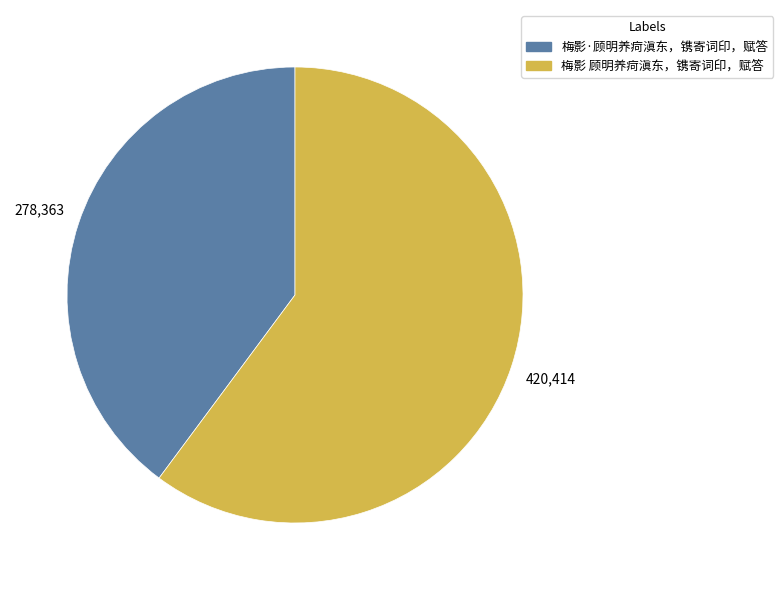

Which slice is the largest?

梅影 顾明养疴滇东，镌寄词印，赋答